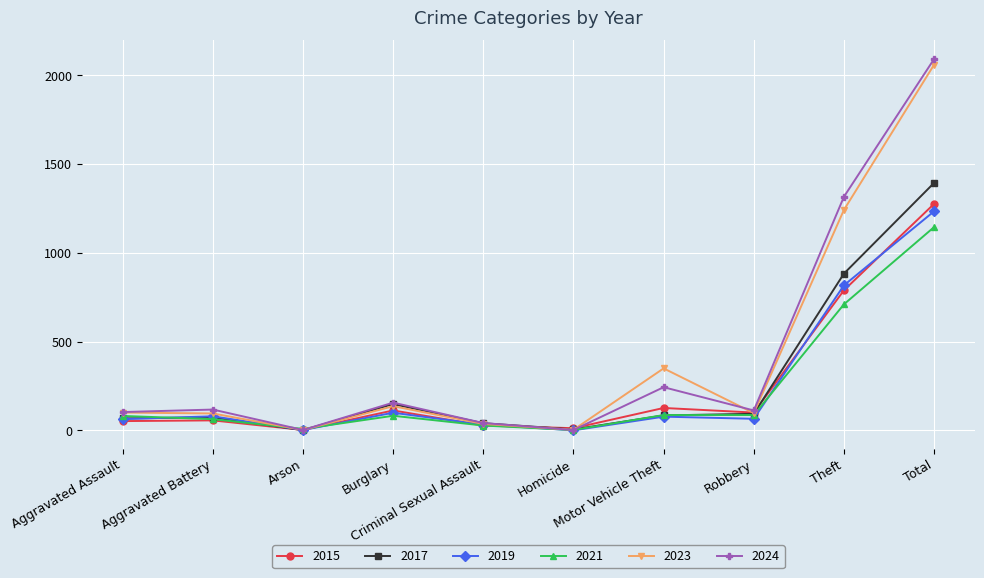

The value of 2019 at Total is 406. True or false?

False